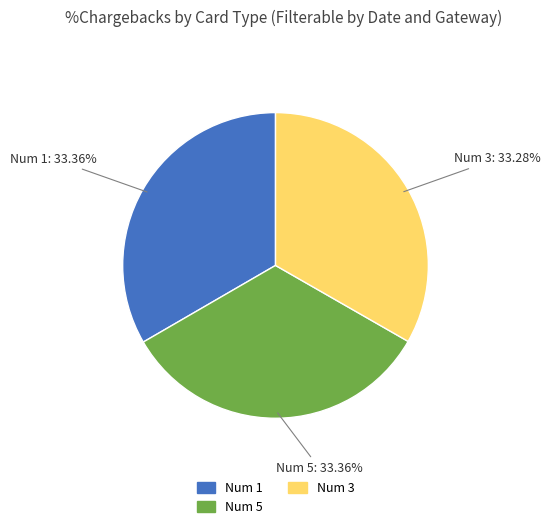

Is there any slice that represents more than half of the pie?

No